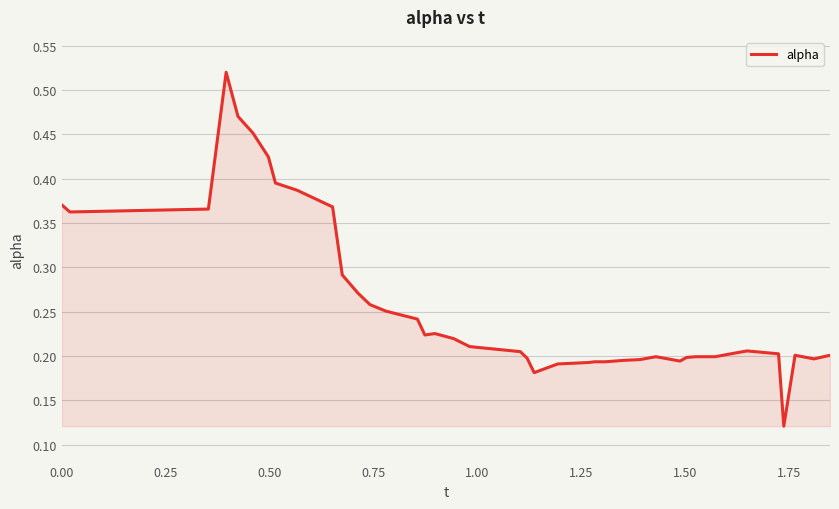

Does the chart have visible grid lines?

Yes